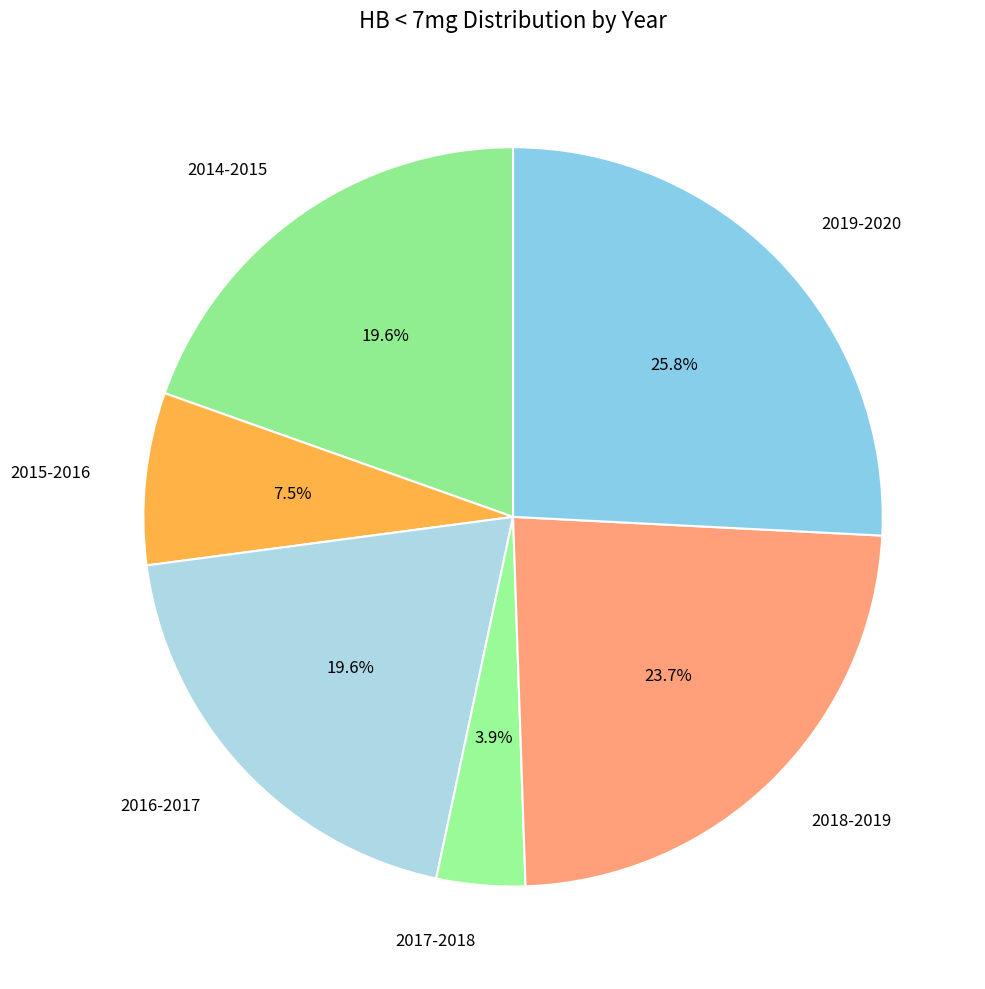

True or false: 2019-2020 accounts for 26% of the total.

True